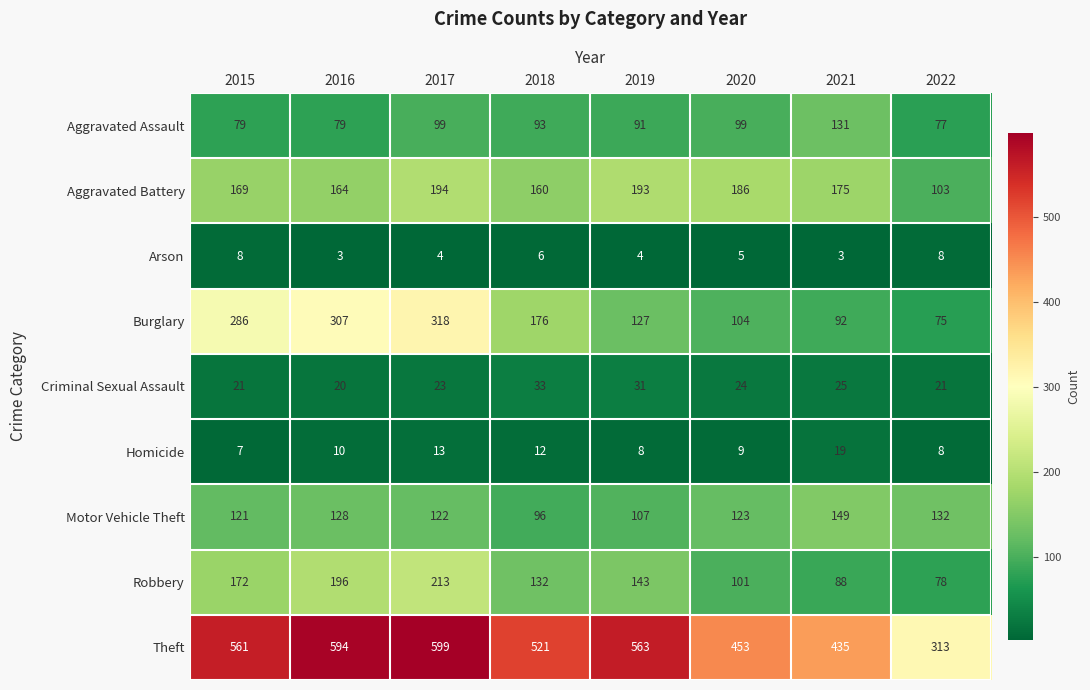

The Arson series shows 3 at 2021. True or false?

True